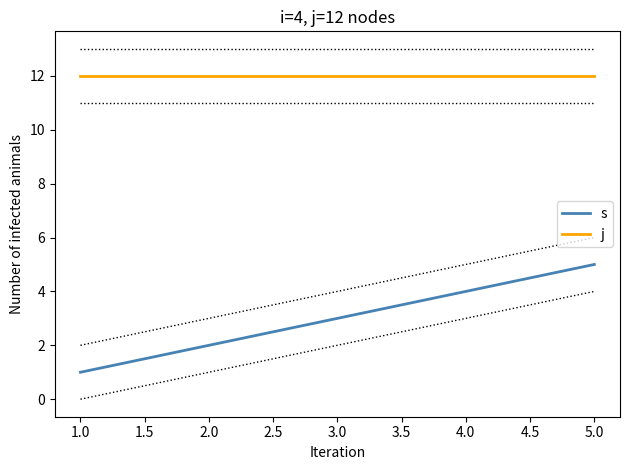

Which series has the largest total across all categories?

j